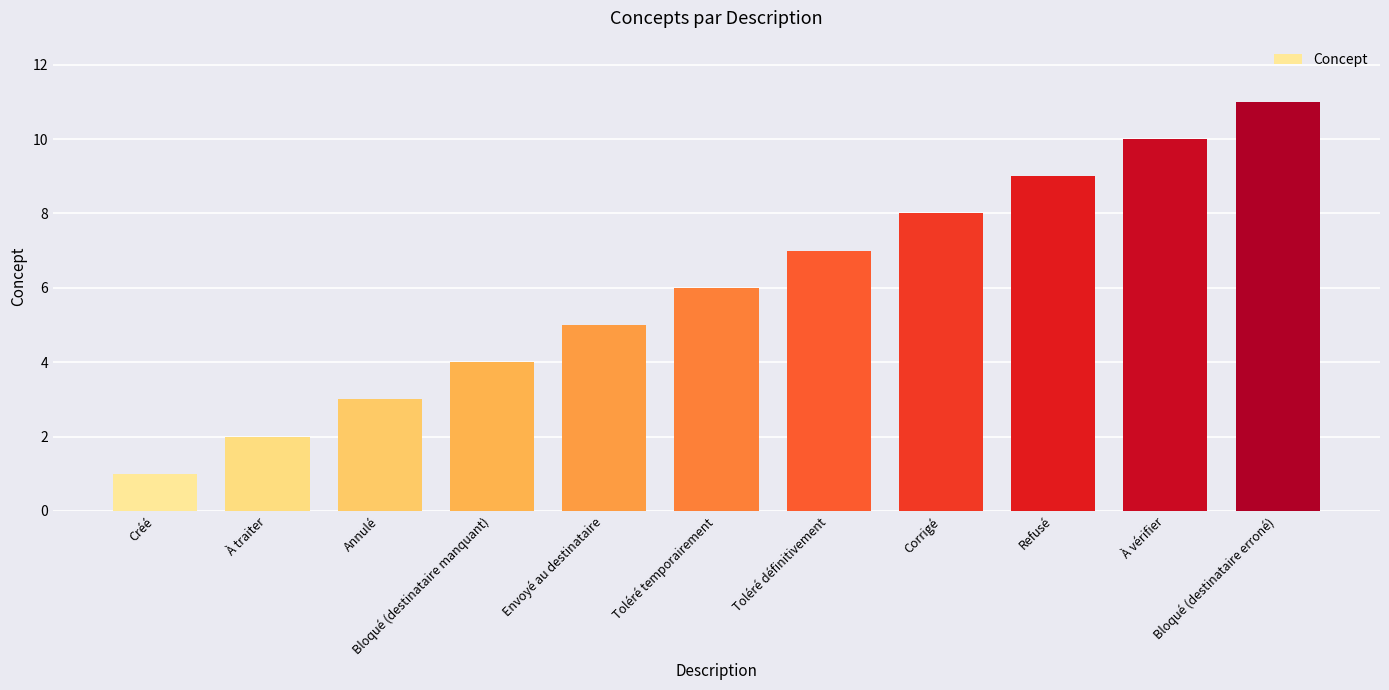

Rank the categories by value from highest to lowest.

Bloqué (destinataire erroné), À vérifier, Refusé, Corrigé, Toléré définitivement, Toléré temporairement, Envoyé au destinataire, Bloqué (destinataire manquant), Annulé, À traiter, Créé